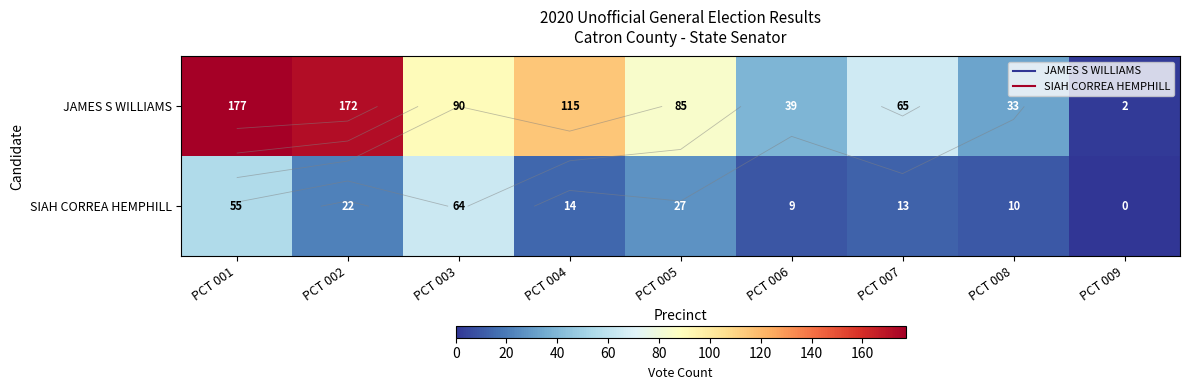

At which category does the chart reach its minimum across all series?

PCT 009